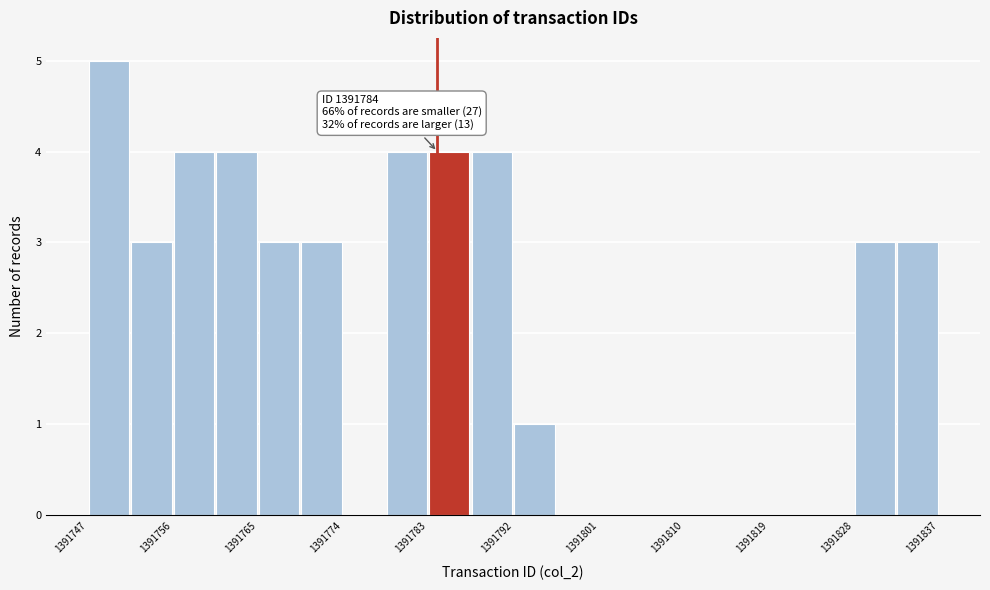

Which range on the x-axis has the tallest bar?

1391747.0 to 1391751.5